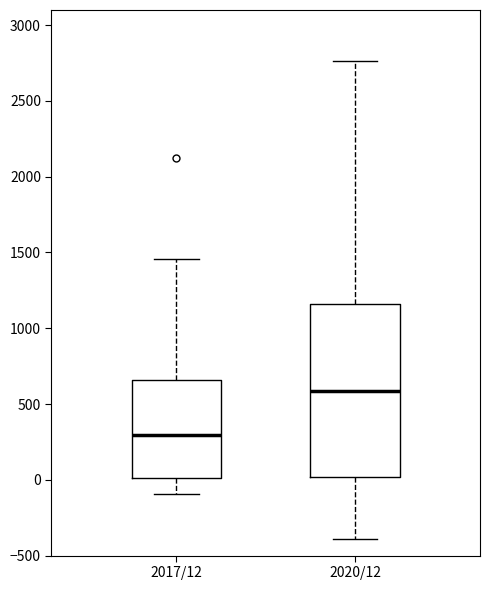

Which box has the lowest median line?

2017/12